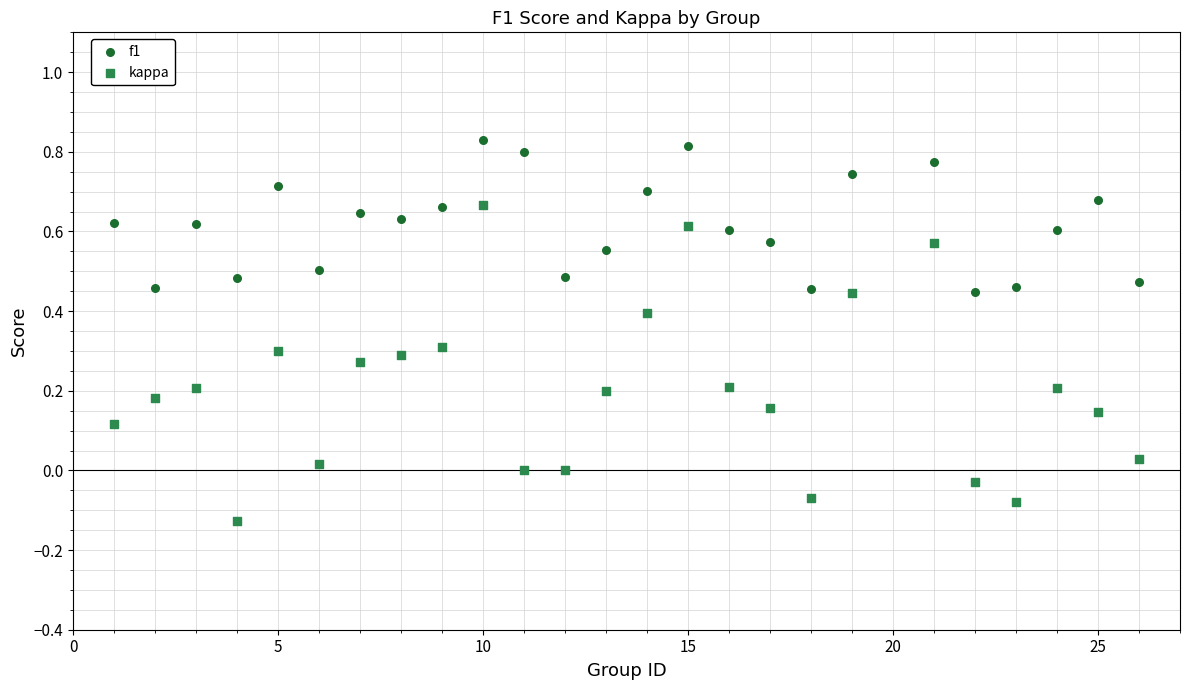

Which series has the largest Y range (max minus min)?

kappa